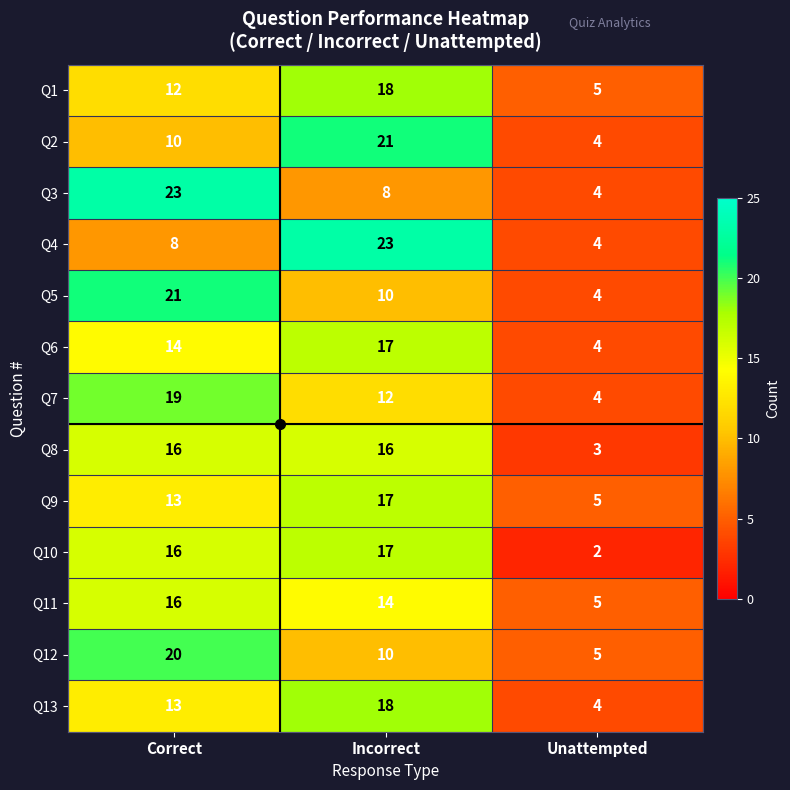

At which label does Q1 reach its minimum?

Unattempted